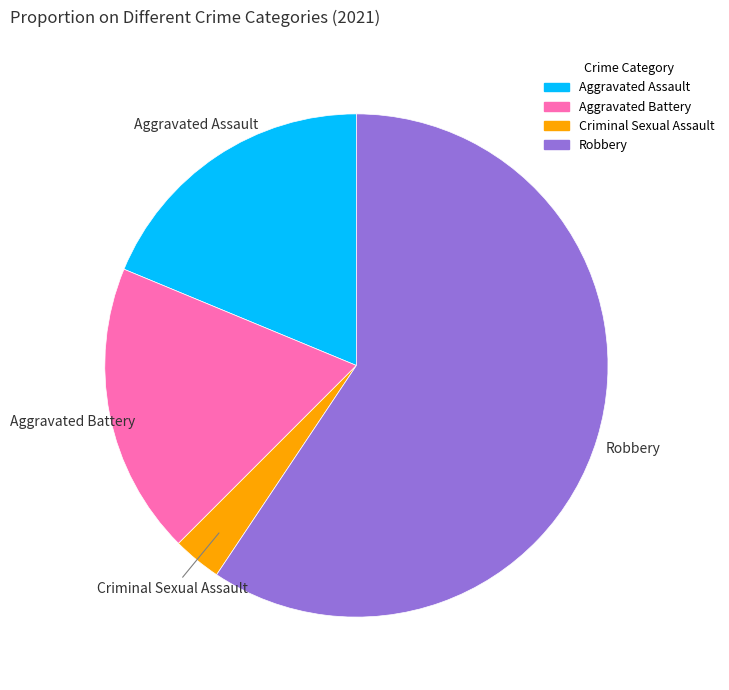

What is the largest slice in the pie chart?

Robbery